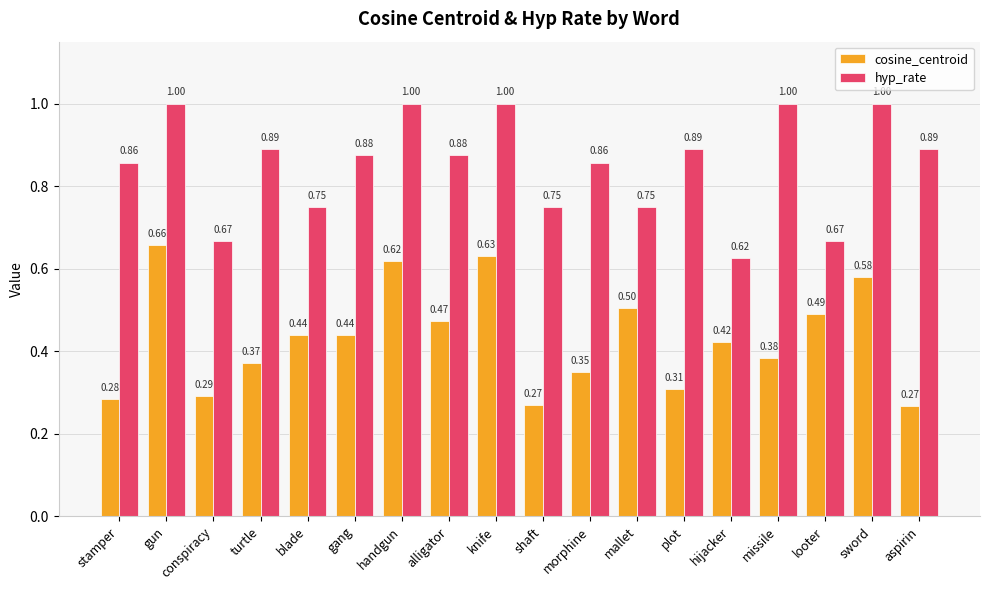

At which label is hyp_rate closest to 0?

hijacker